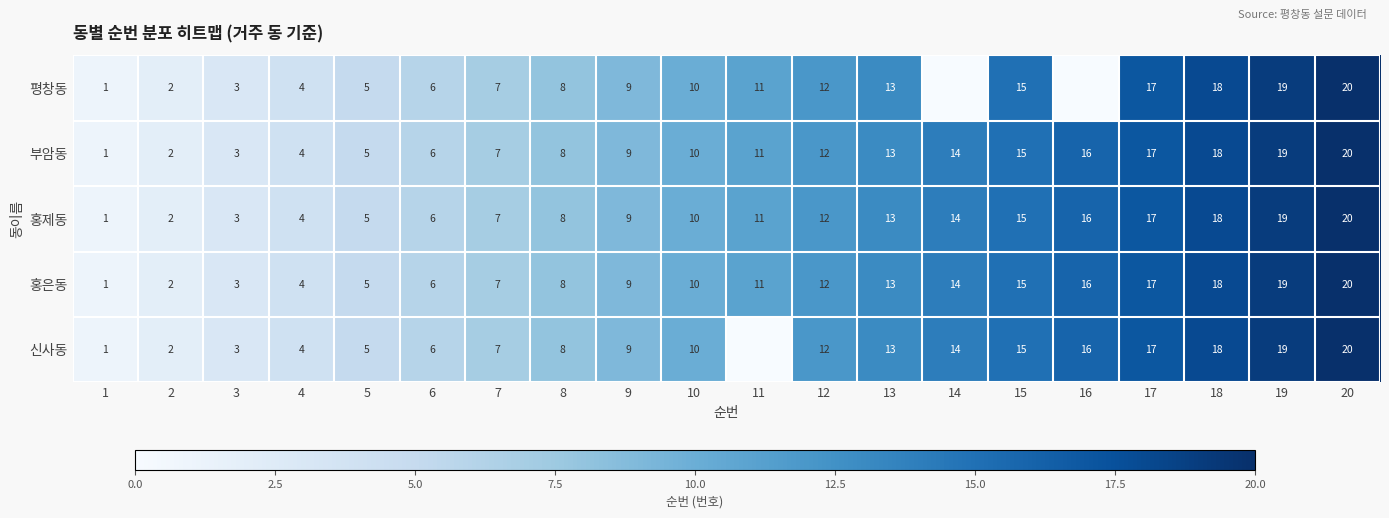

Is the value of 부암동 at 17 greater than the value of 평창동 at 4?

Yes